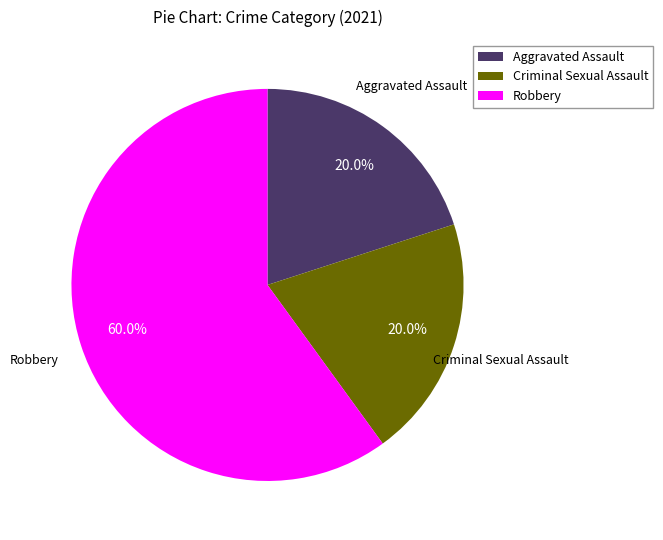

Which slice is the largest?

Robbery